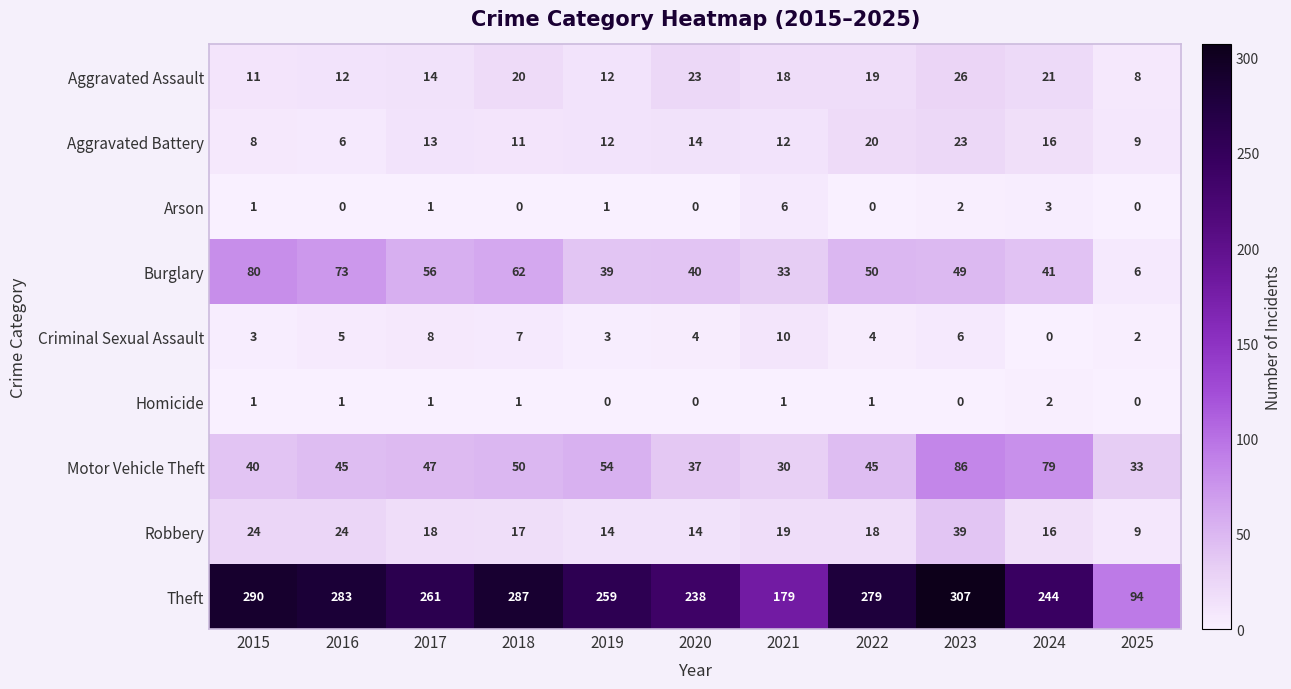

At which category is the sum across all series the highest?

2023